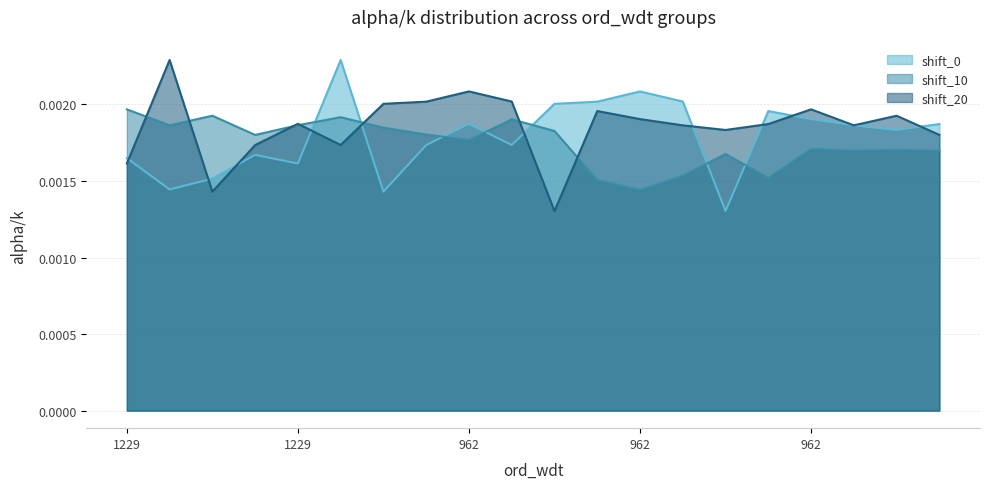

How many lines are shown in the chart?

3